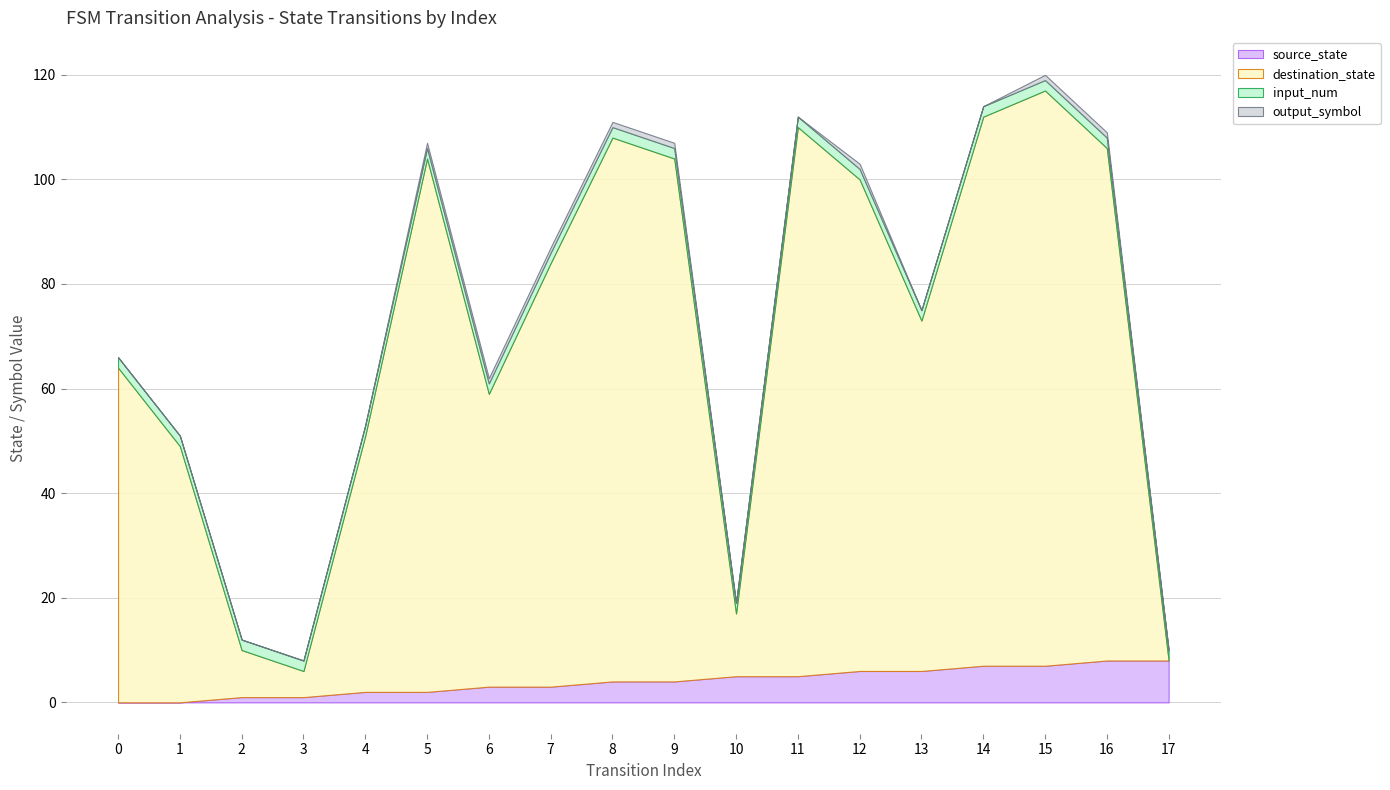

Reading right to left, what are all the values shown in this chart?

source_state: 8	8	7	7	6	6	5	5	4	4	3	3	2	2	1	1	0	0
destination_state: 0	98	110	105	67	94	105	12	100	104	81	56	102	49	5	9	49	64
input_num: 2	2	2	2	2	2	2	2	2	2	2	2	2	2	2	2	2	2
output_symbol: 0	1	1	0	0	1	0	0	1	1	1	1	1	0	0	0	0	0